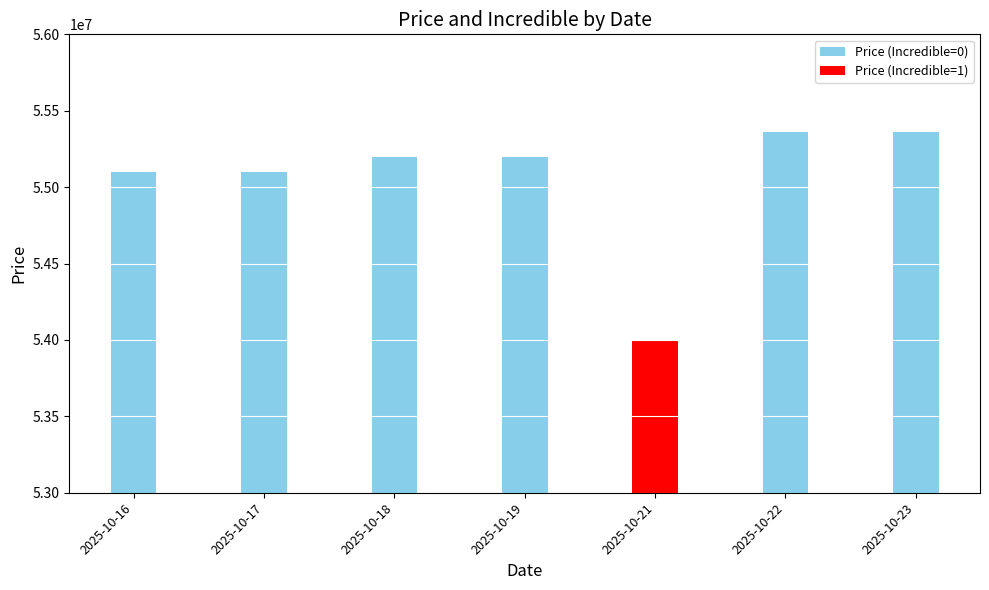

What is the difference between the second highest and second lowest values?

264060